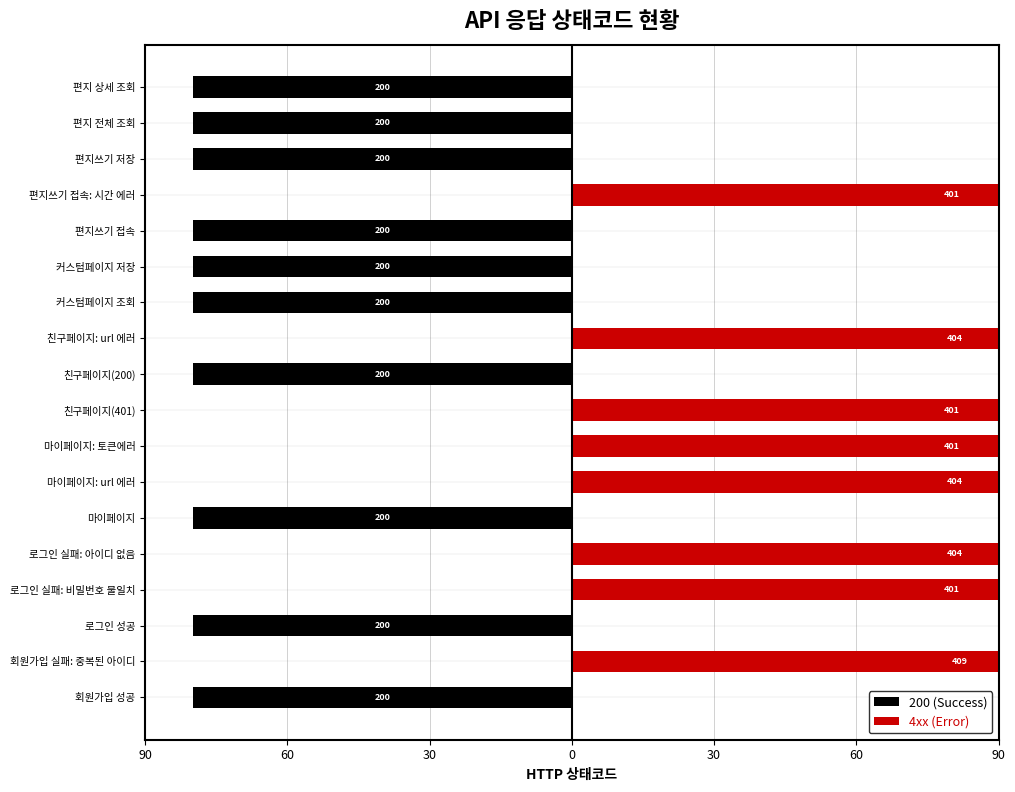

List the series in order of their overall mean, lowest first.

200 (Success), 4xx (Error)